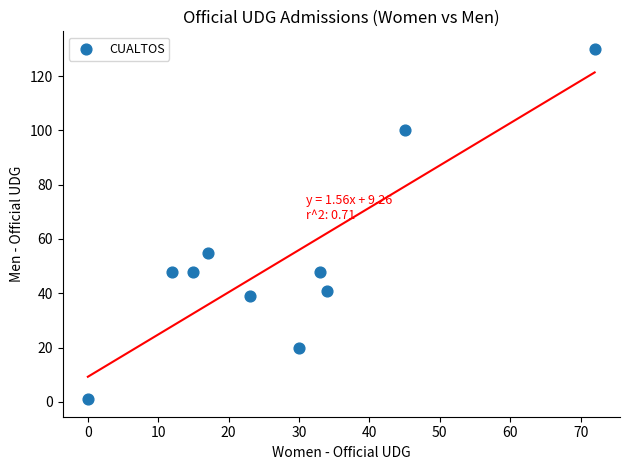

What Y value in the scatter plot is closest to 65?

55